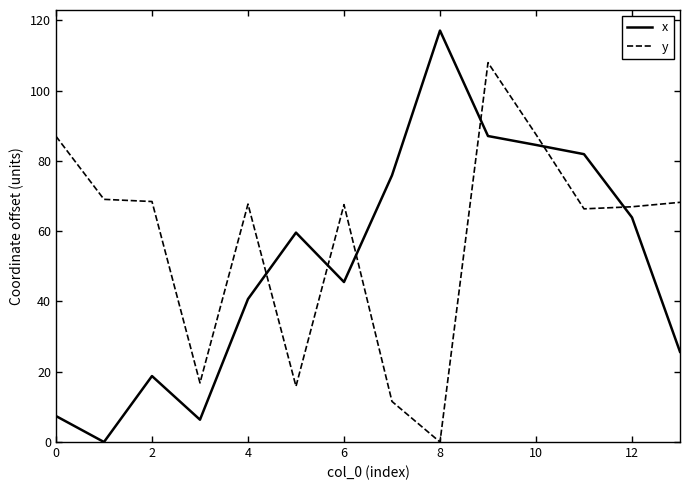

List the series in order of their peak value, lowest first.

y, x